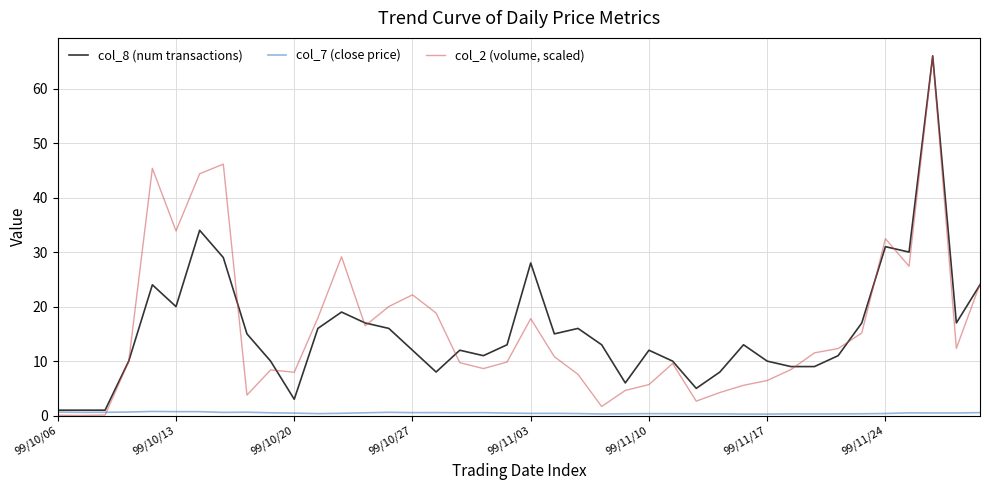

What is the greatest value displayed?

66.0